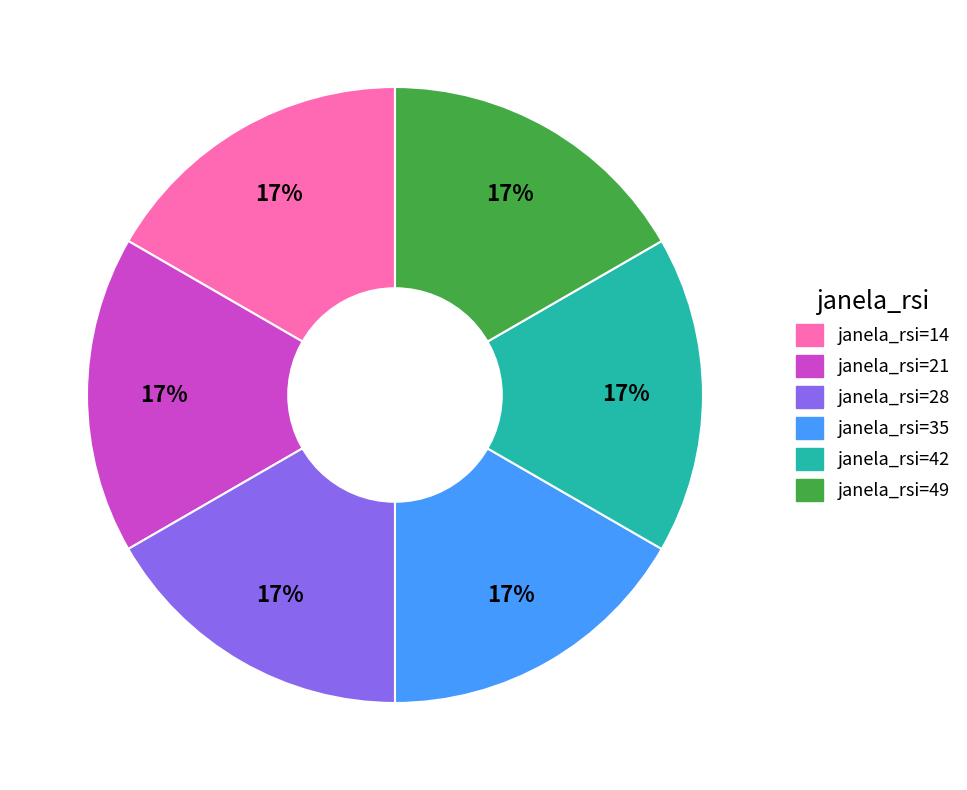

Approximately how many times larger is the value at janela_rsi=42 compared to janela_rsi=28?

1.0